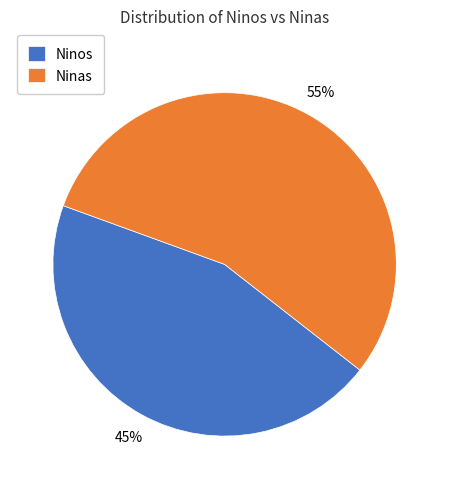

Approximately how many times larger is the value at Ninas compared to Ninos?

1.2